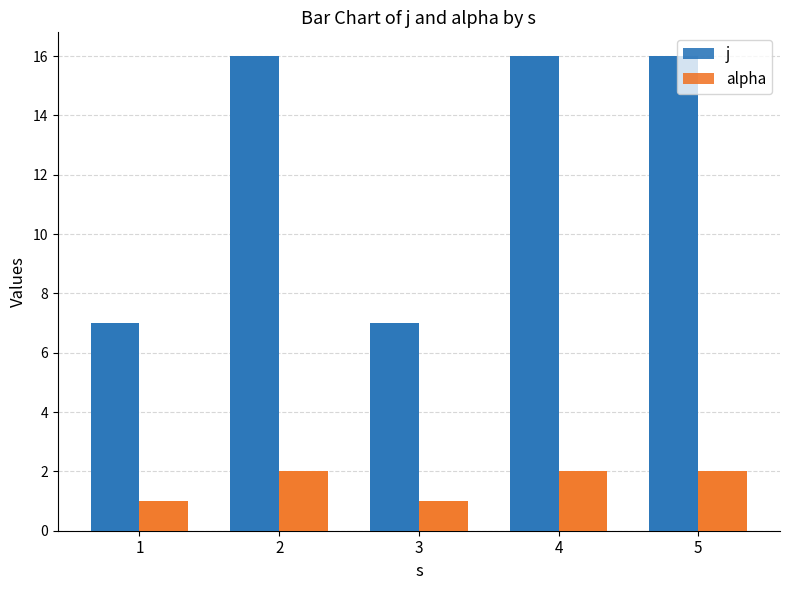

At which label is j closest to 11?

1